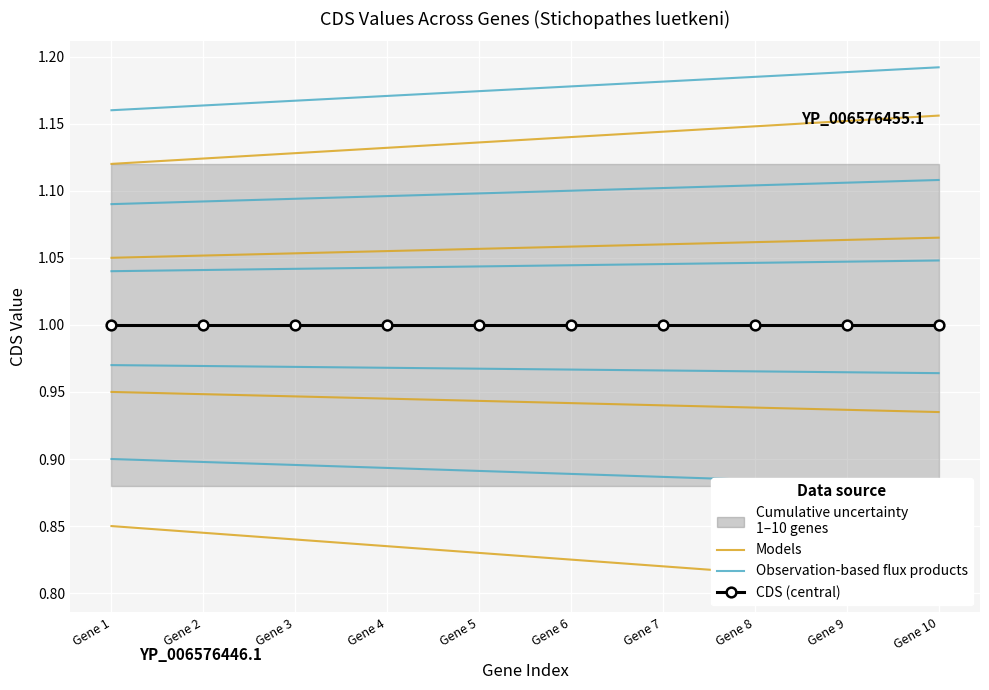

What is the total value across all series at Gene 1?

2.8